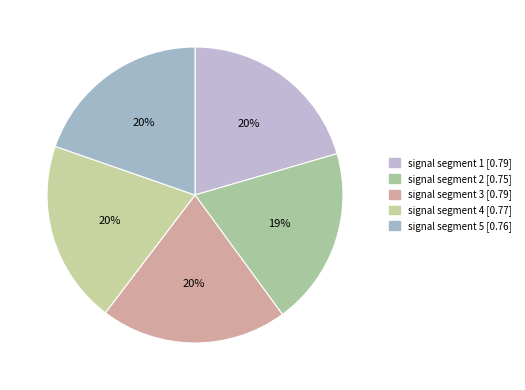

Combined, do signal segment 4 and signal segment 5 account for over 50%?

No